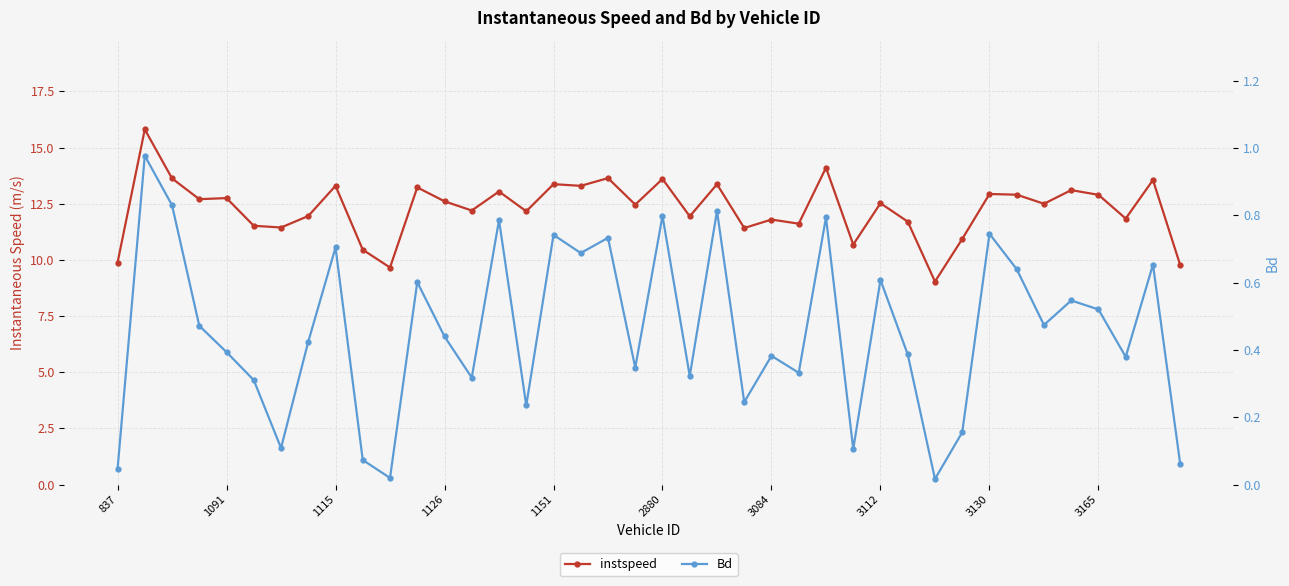

Rank the series by their maximum value, from highest to lowest.

instspeed, Bd